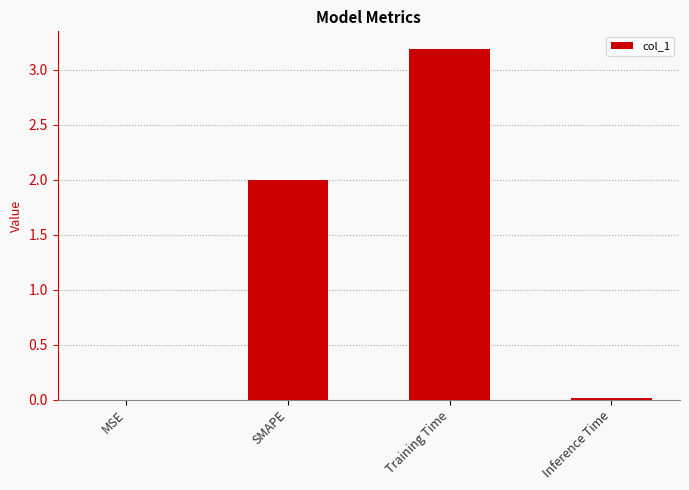

True or false: the data shows 0.0 at MSE.

True